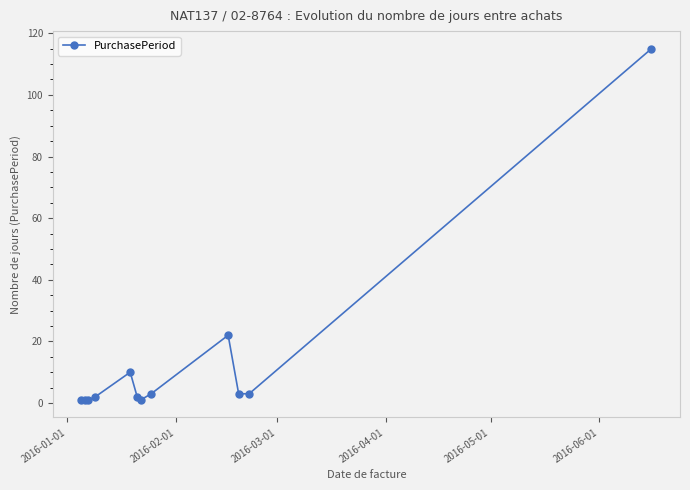

True or false: there are more than 0 points higher than both neighbors.

True